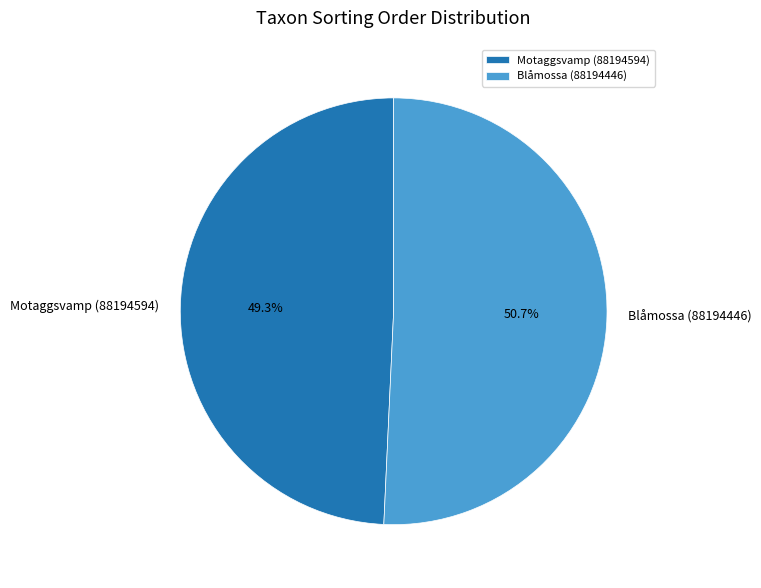

Do Motaggsvamp (88194594) and Blåmossa (88194446) together represent more than half of the pie?

Yes